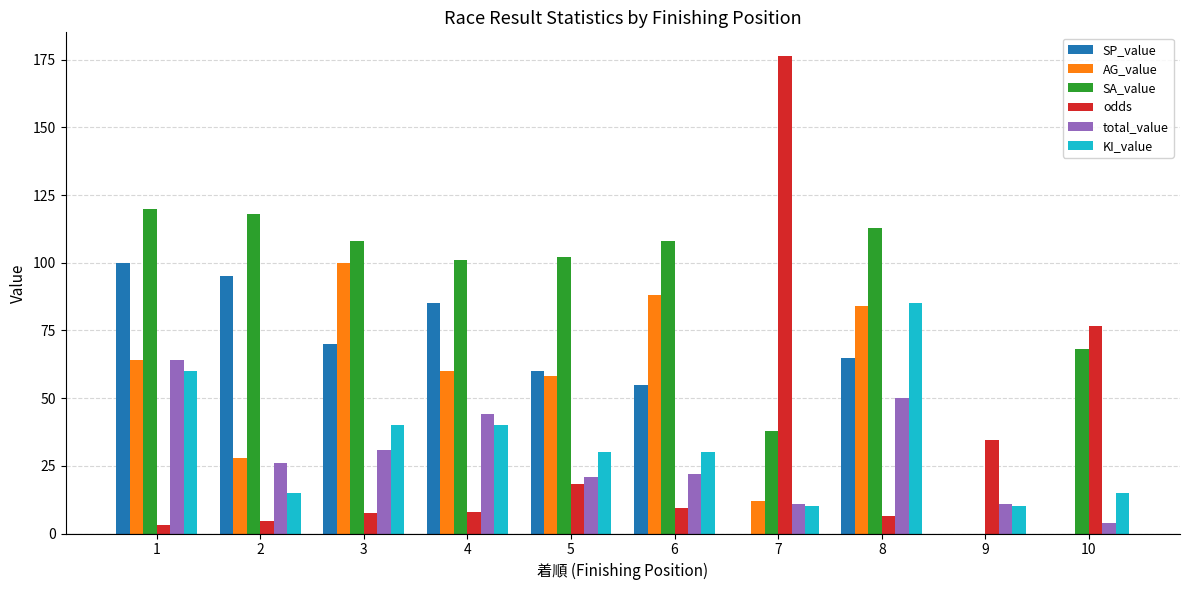

Read the KI_value value at 9.

10.0